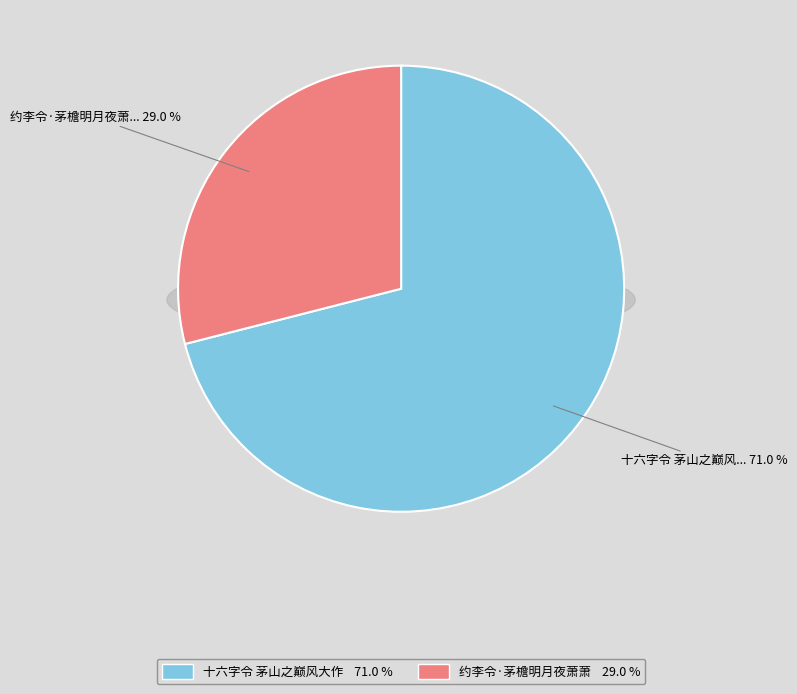

What percentage do 约李令·茅檐明月夜萧萧 and 十六字令 茅山之巅风大作 together represent?

100.0%